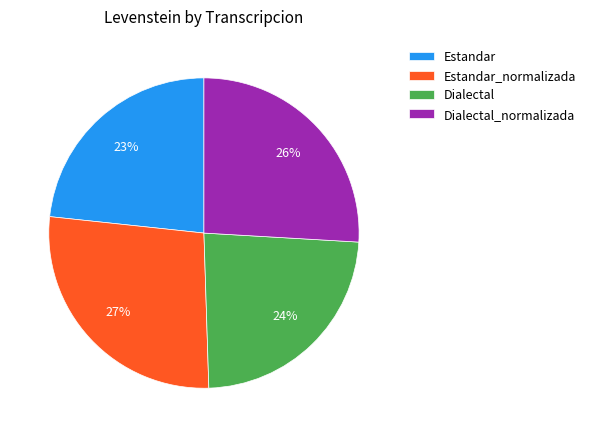

Does any single category account for the majority?

No